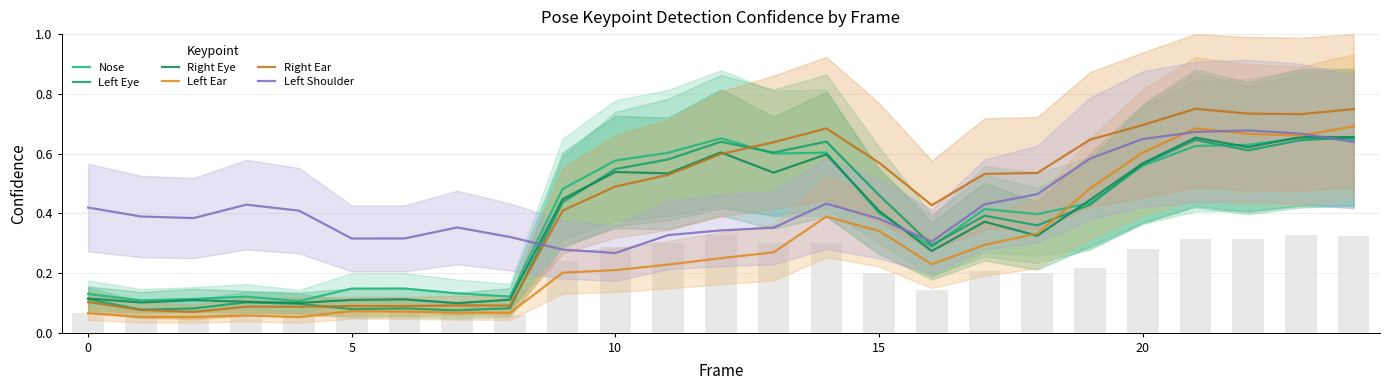

What is the sum of the Left Eye values at 5 and 18?

0.4